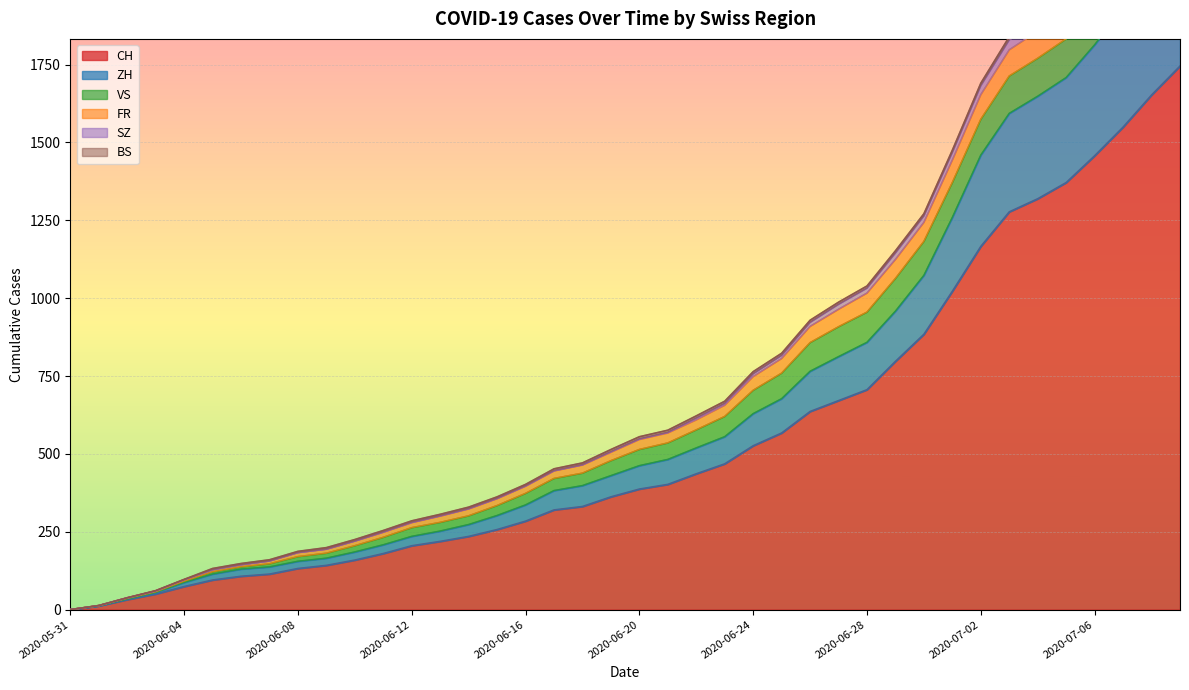

How many positive values does the SZ series have?

39